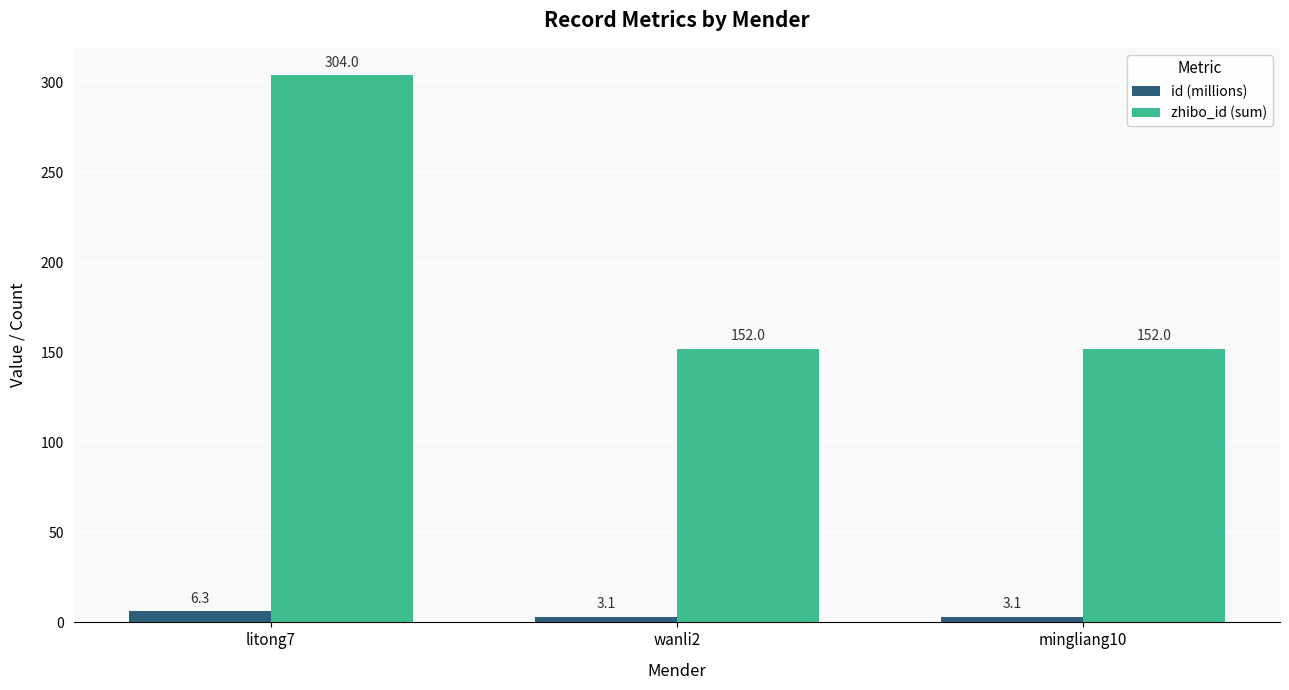

Reading right to left, transcribe all the data shown in this chart.

id (millions): 3.1	3.1	6.3
zhibo_id (sum): 152.0	152.0	304.0